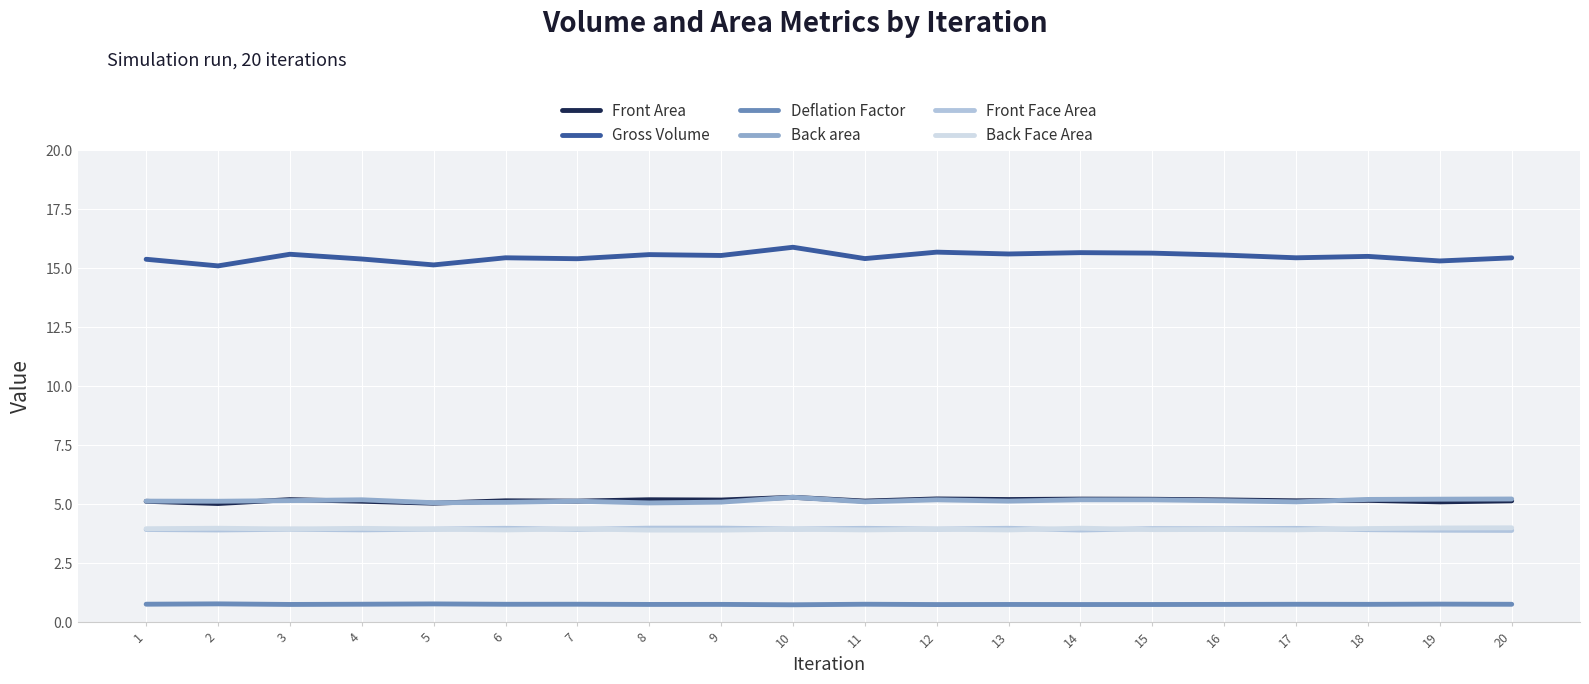

Does the chart have visible grid lines?

Yes